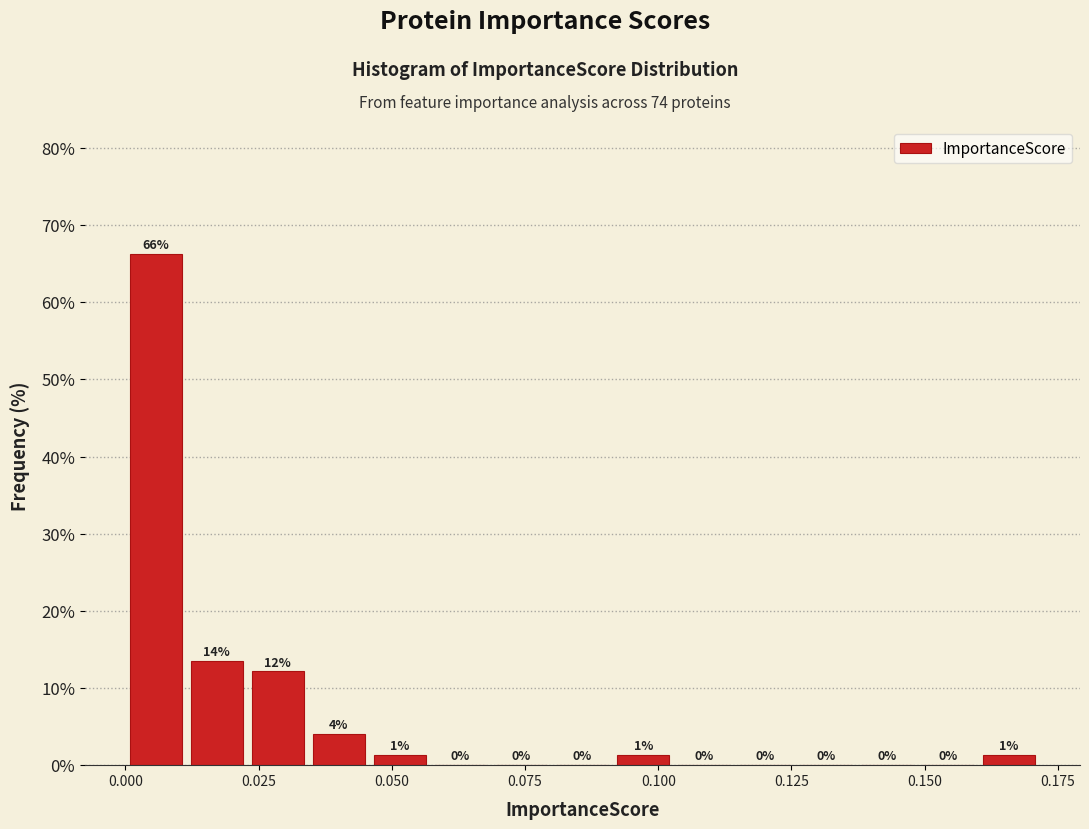

Read against the x-axis, roughly where is the centre of the tallest bar?

0.005